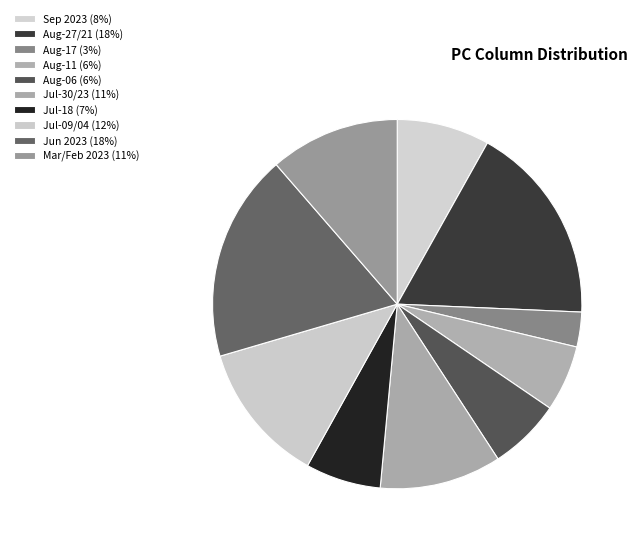

How many segments does this pie chart have?

10